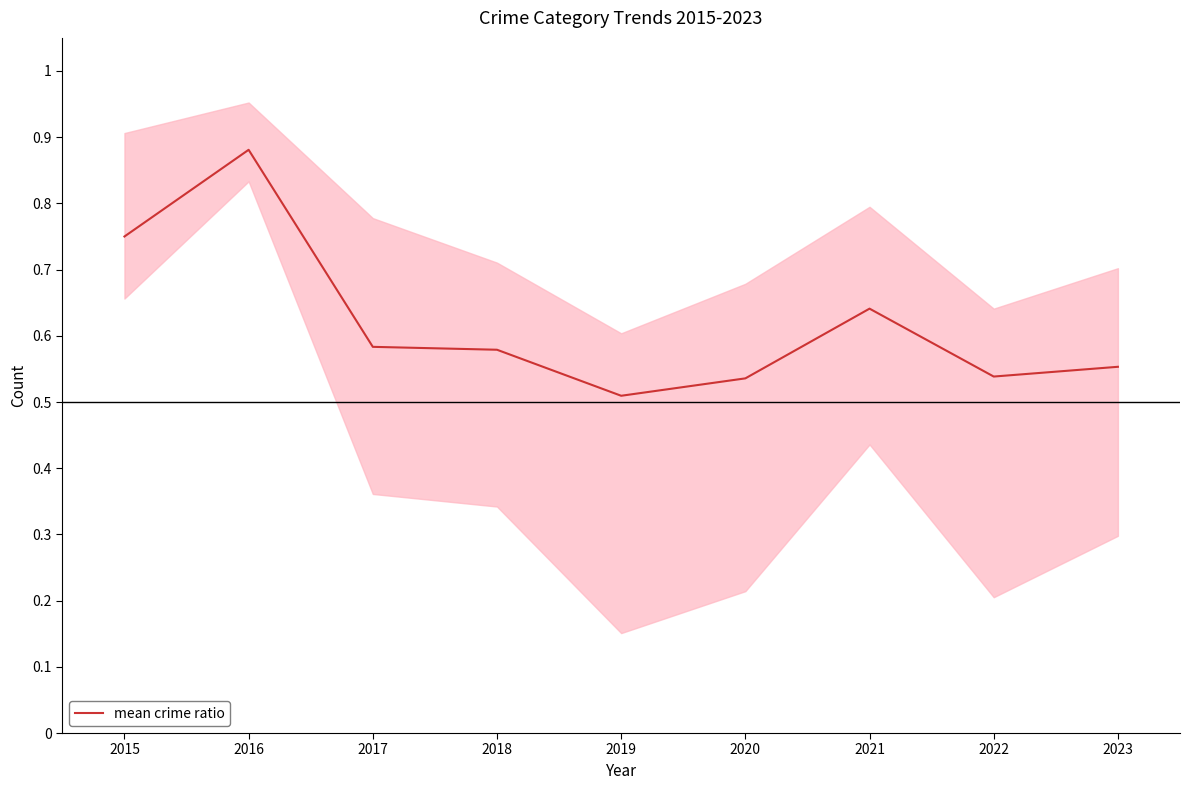

What is the average value?

0.6